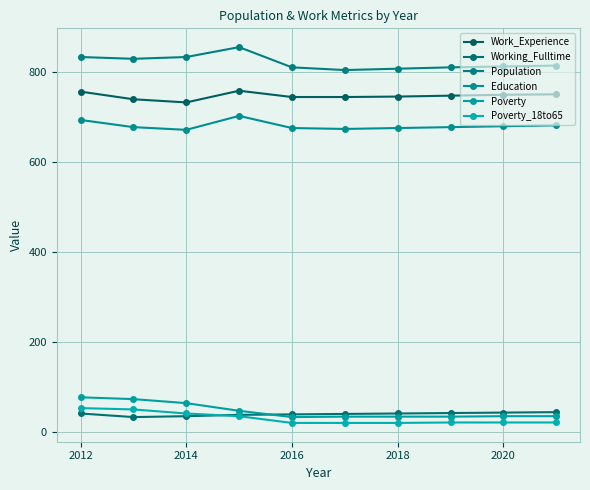

Does the chart display data point markers on the line(s)?

Yes